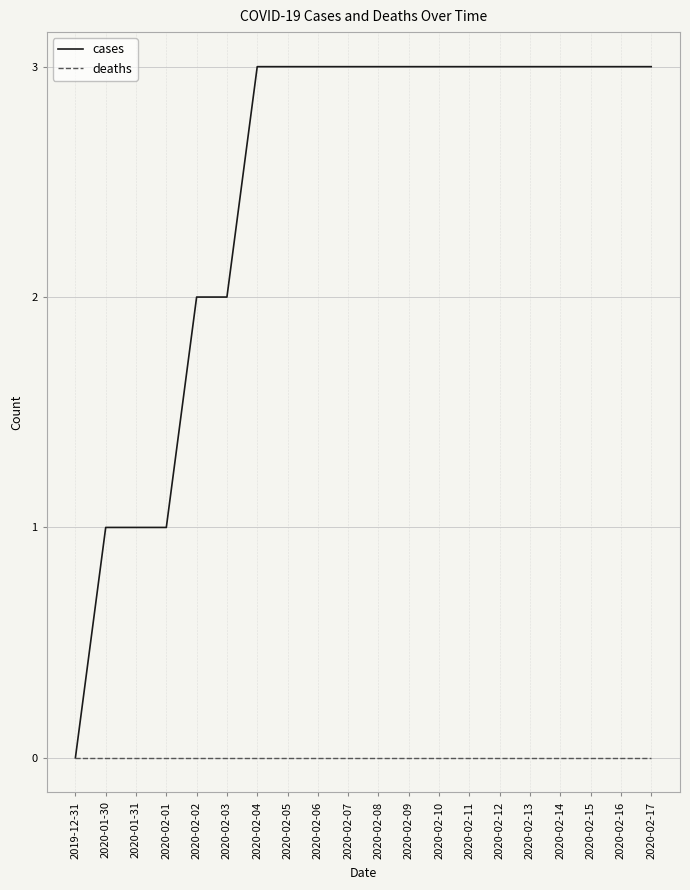

What are all the series names shown in the legend?

cases, deaths